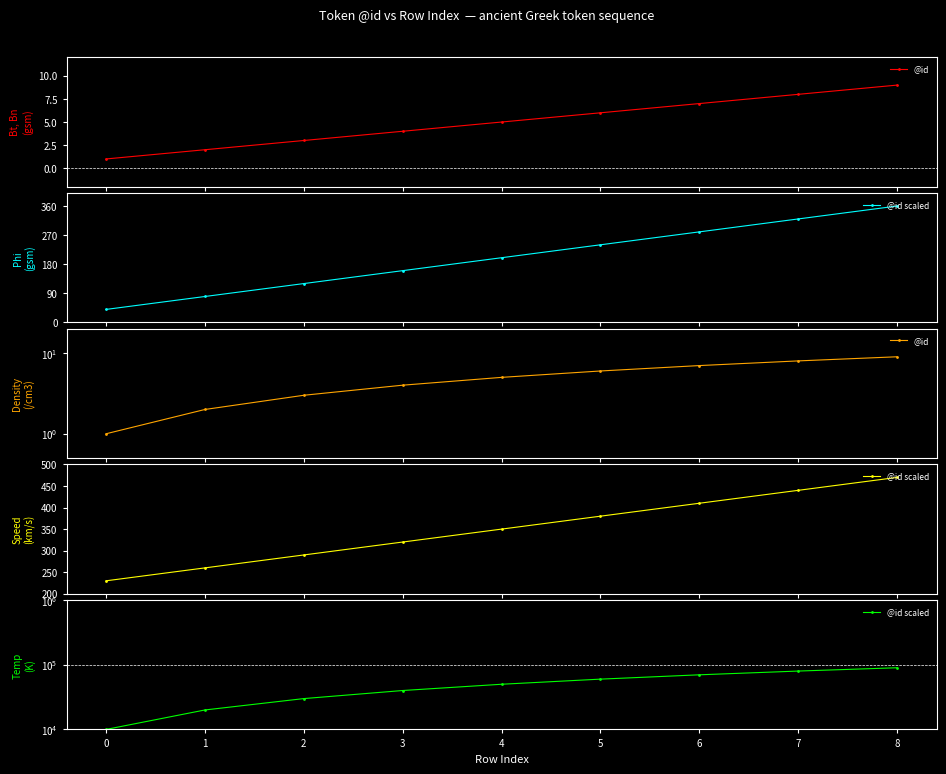

Between 8 and 7, which is larger?

8